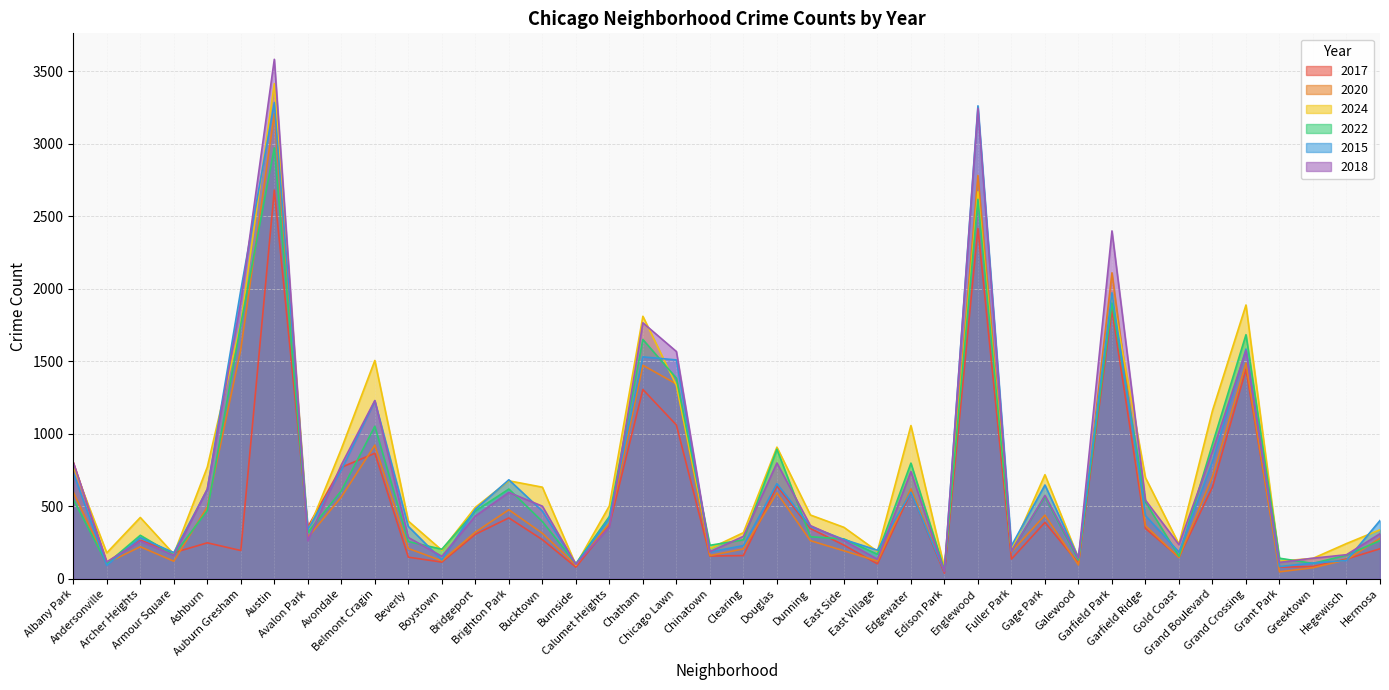

How many lines are shown in the chart?

6